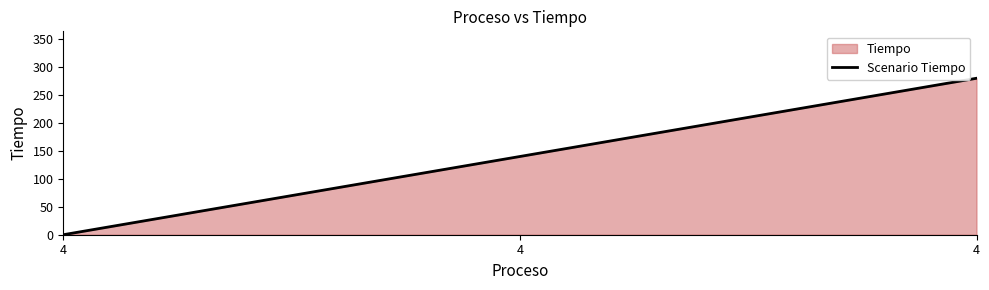

List the labels in order of value, smallest first.

4, 4, 4